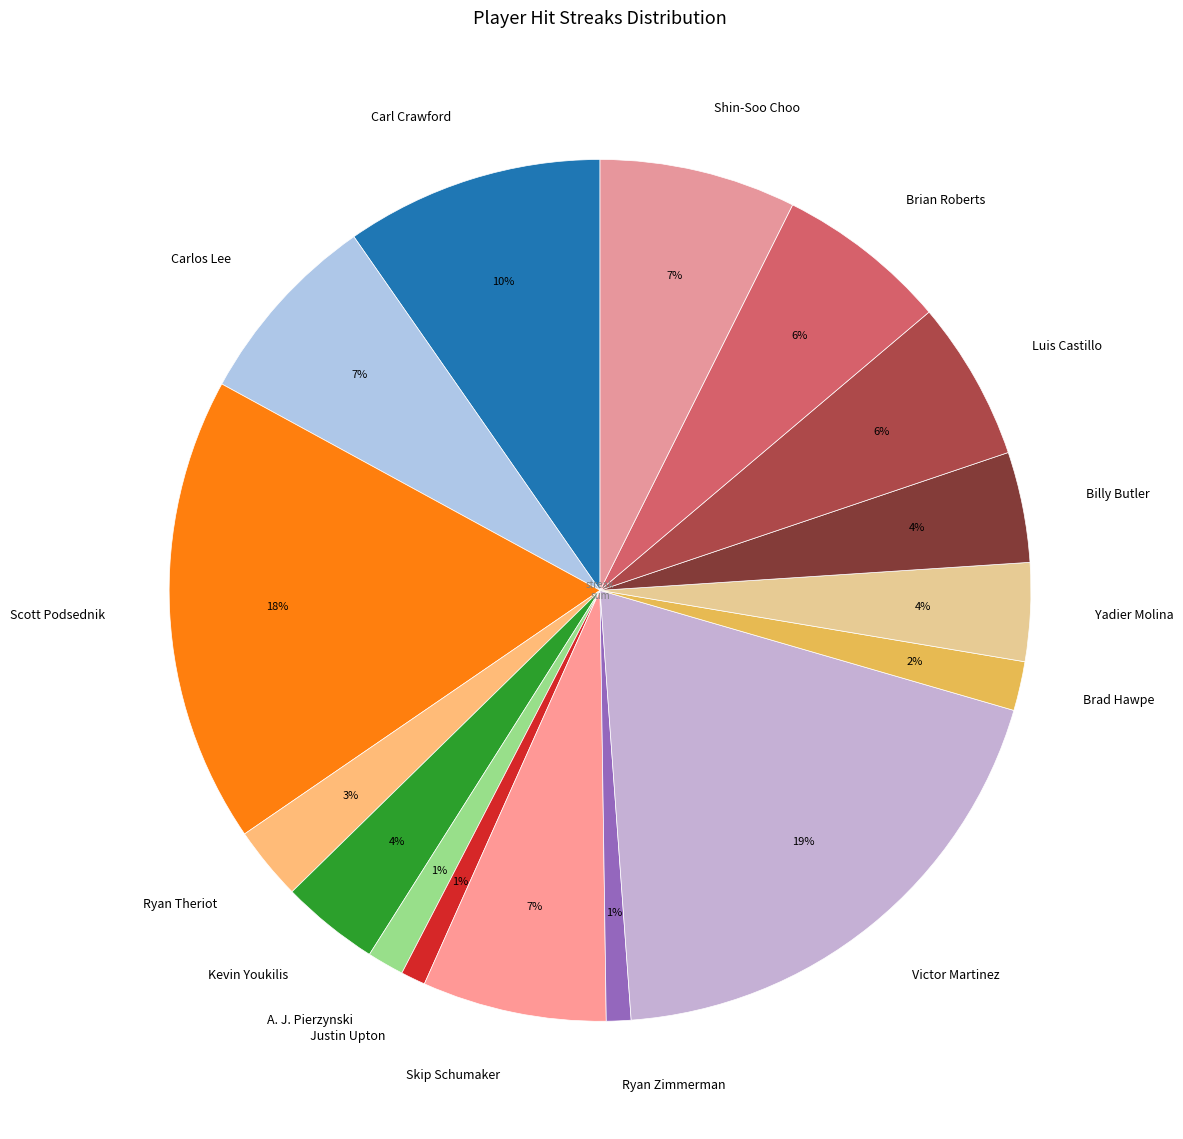

How many slices are in this pie chart?

16